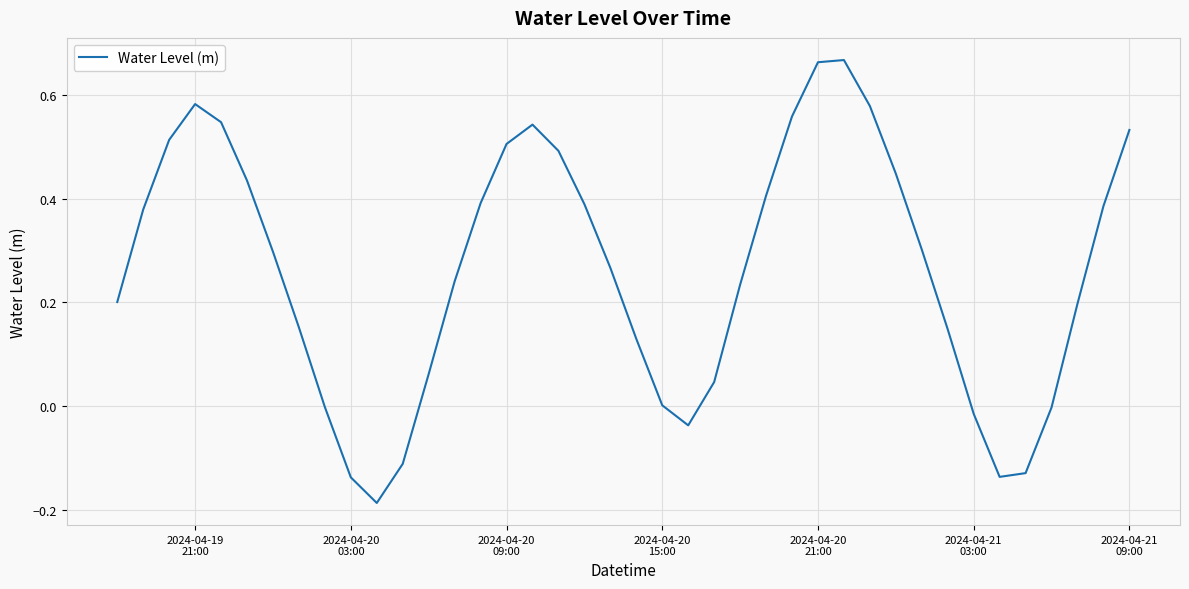

What is the difference between the maximum and minimum values?

0.9